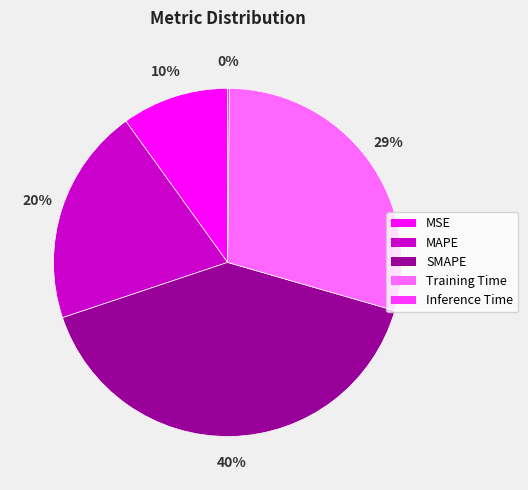

To the nearest percent, what is the difference between the MSE and SMAPE slice percentages?

30%